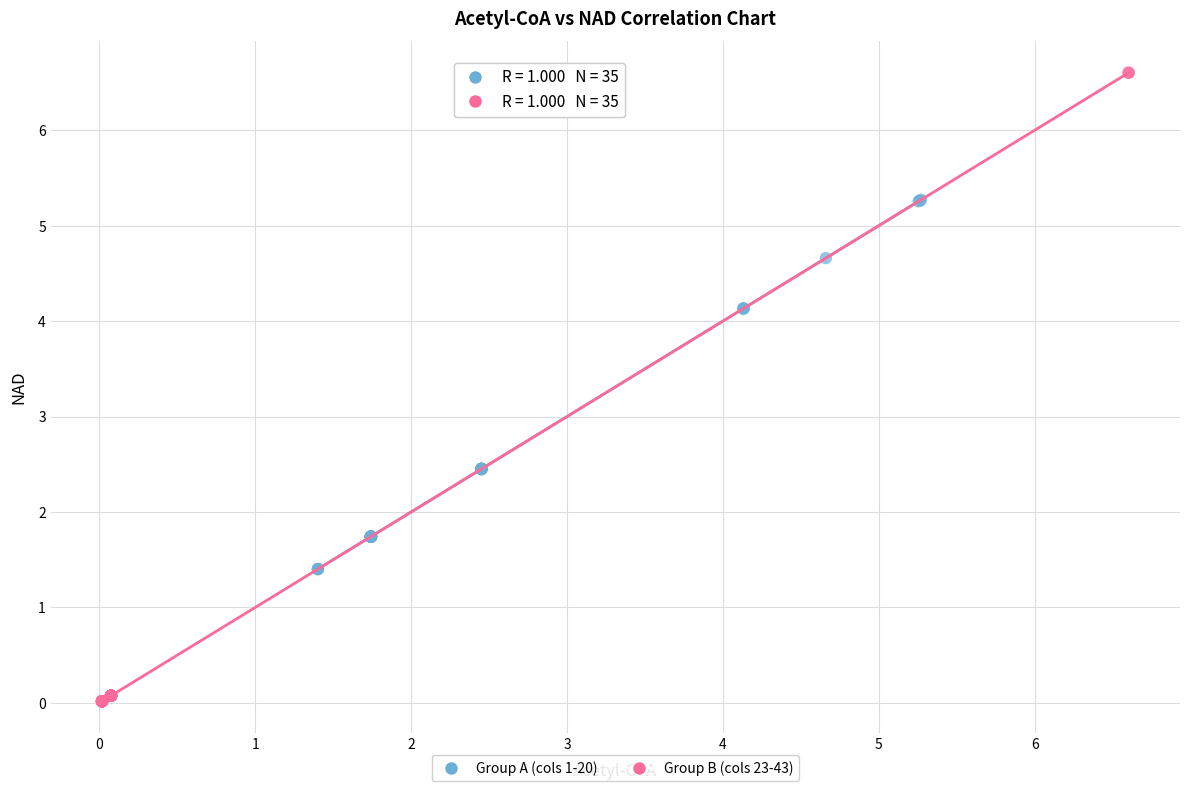

Which series contains the highest Y value?

Group B (cols 23-43)